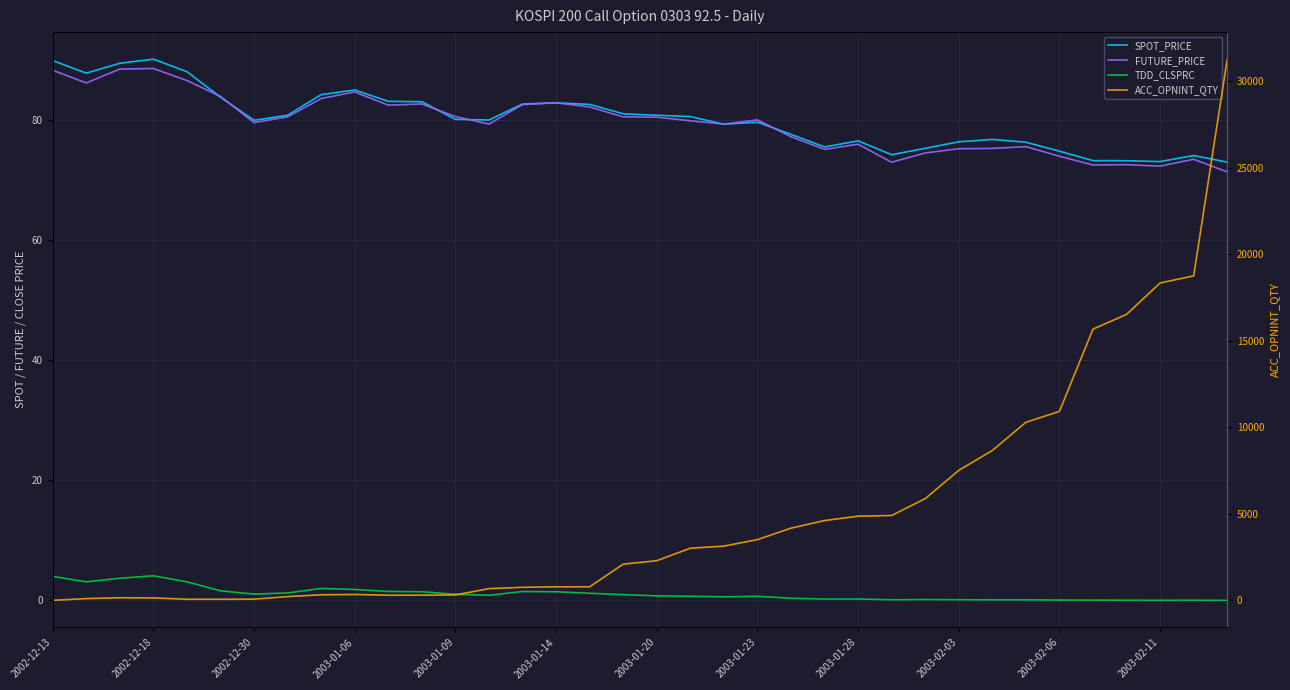

Is this an area chart (filled region under the line)?

No